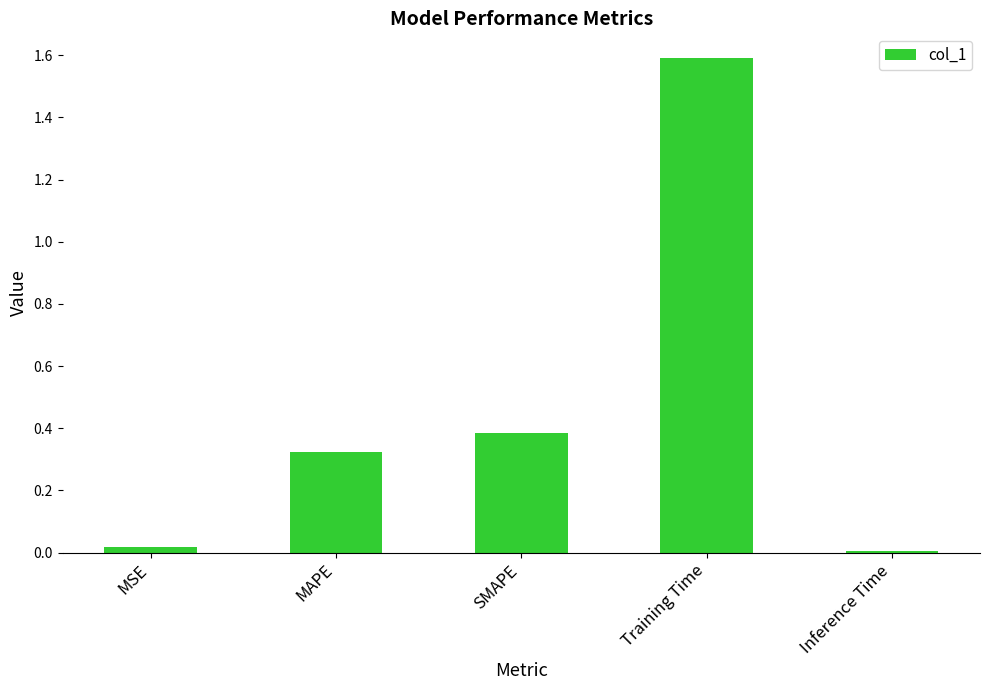

Which category has the highest value across all series?

Training Time